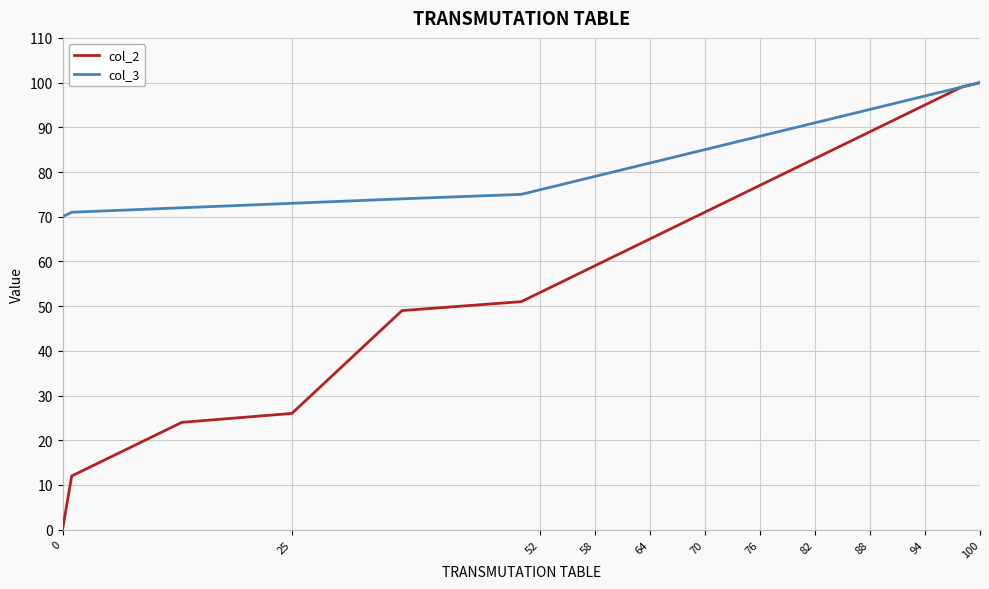

Rank the series by their average value, from highest to lowest.

col_3, col_2